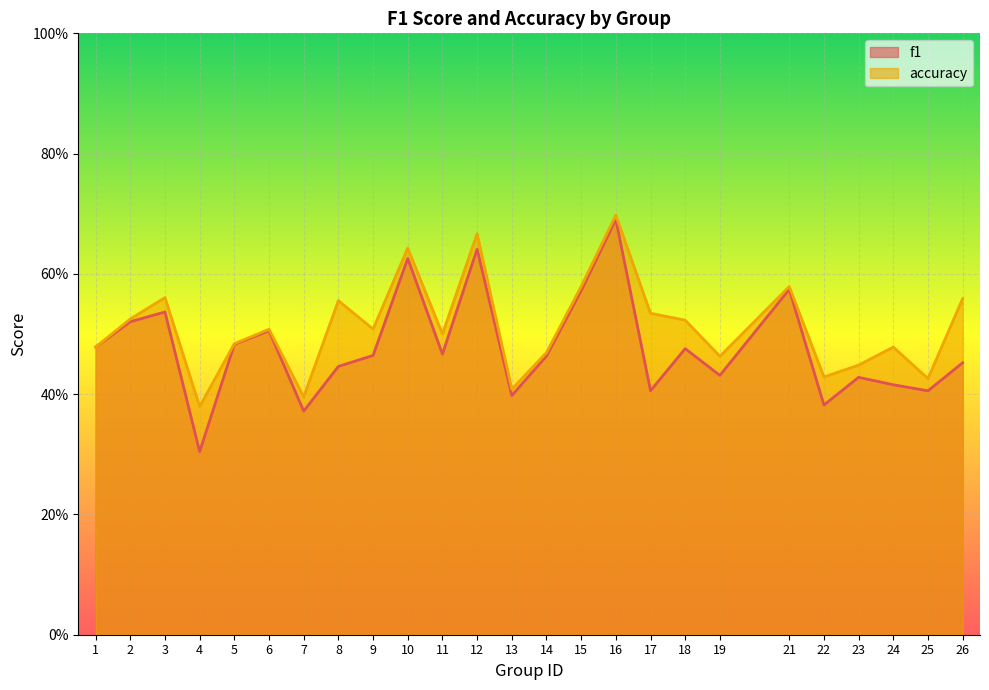

The value of accuracy at 3 is 0.6. True or false?

True